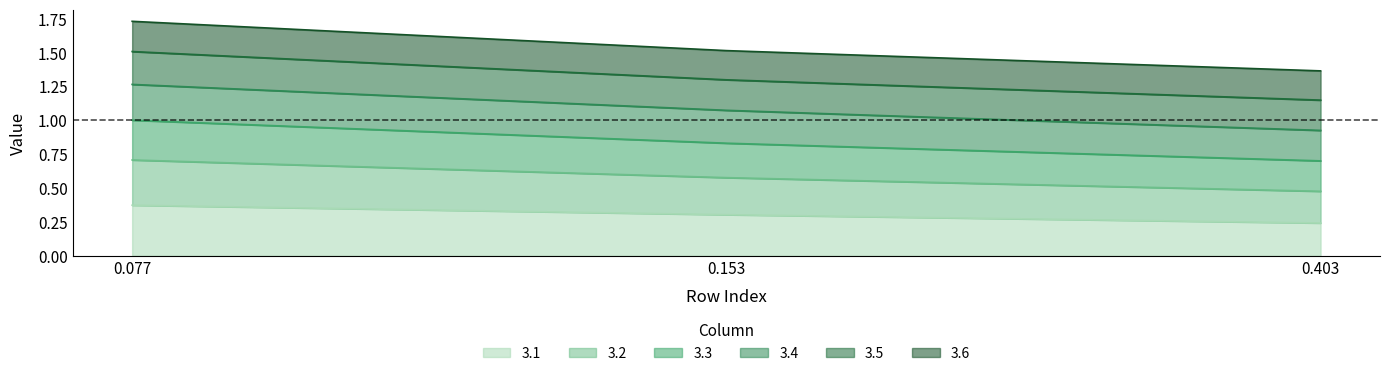

Count the number of categories in the chart.

3